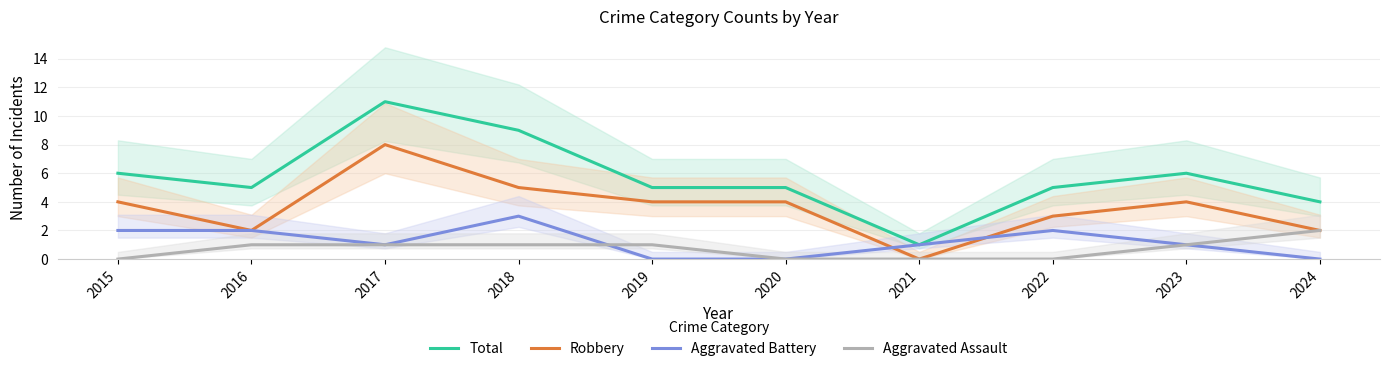

Count the number of categories in the chart.

10